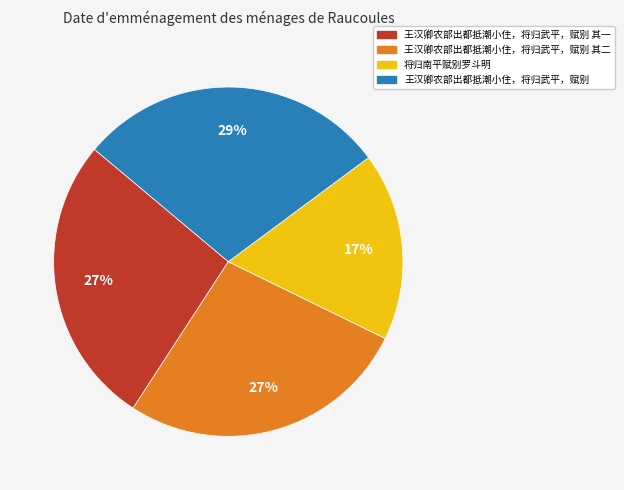

To the nearest percent, what is the average slice percentage?

25%